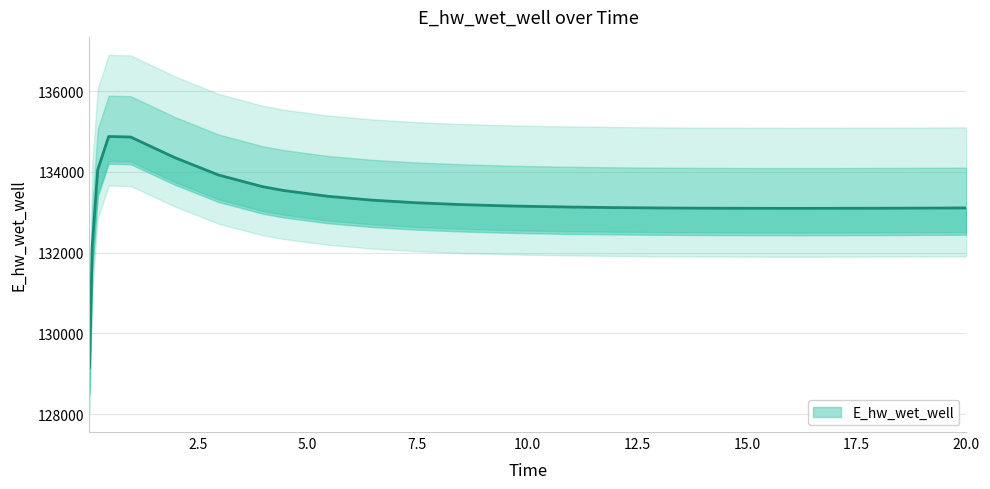

At which label does the data first exceed 133150?

0.21875